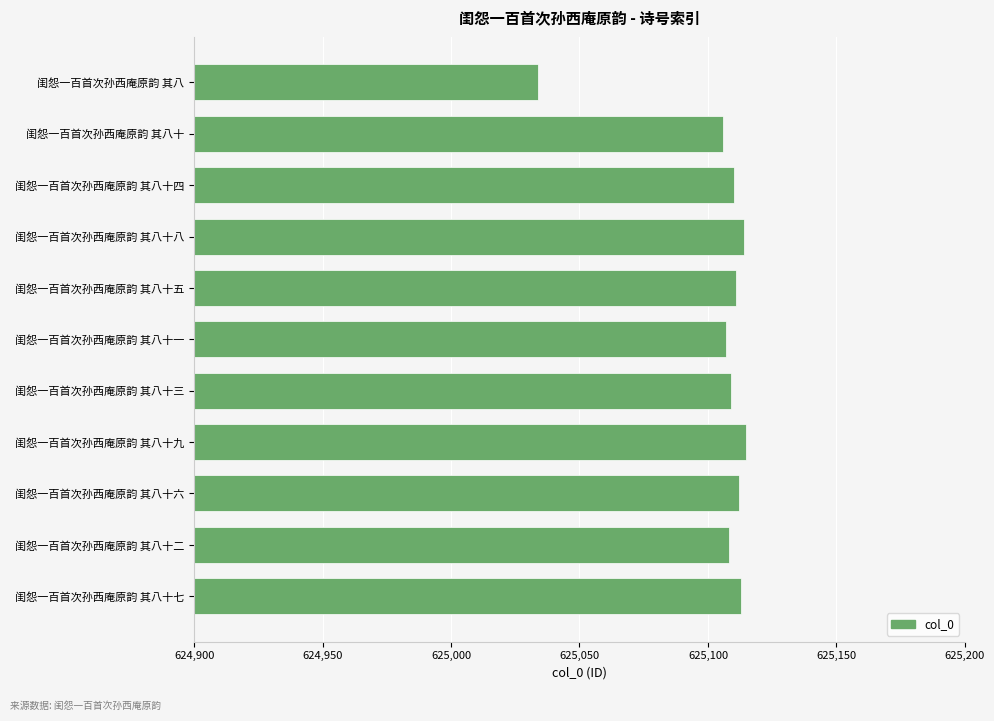

What is the label of the 3rd bar from the top?

闺怨一百首次孙西庵原韵 其八十四